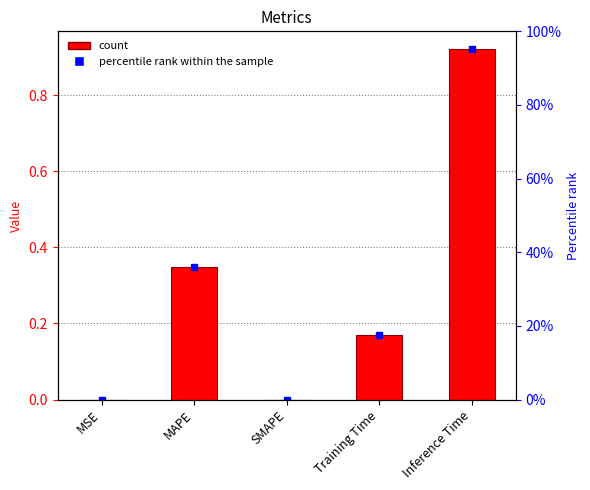

What is the sum of the values at MAPE and Training Time?

0.5